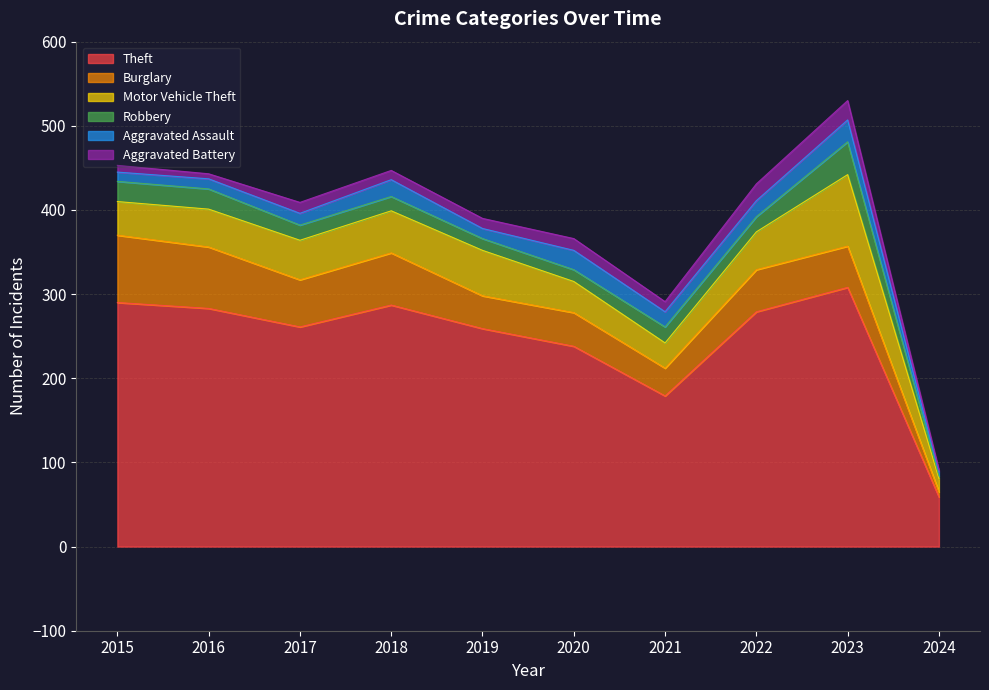

What is the value of the Motor Vehicle Theft point at the 10th from the left?

16